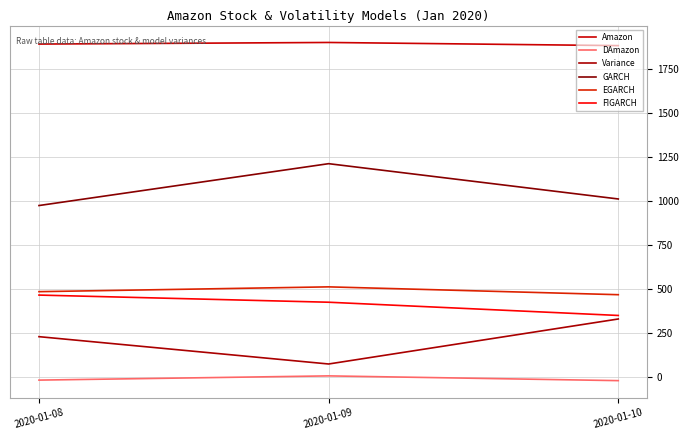

List the labels in order of GARCH value, smallest first.

2020-01-08, 2020-01-10, 2020-01-09